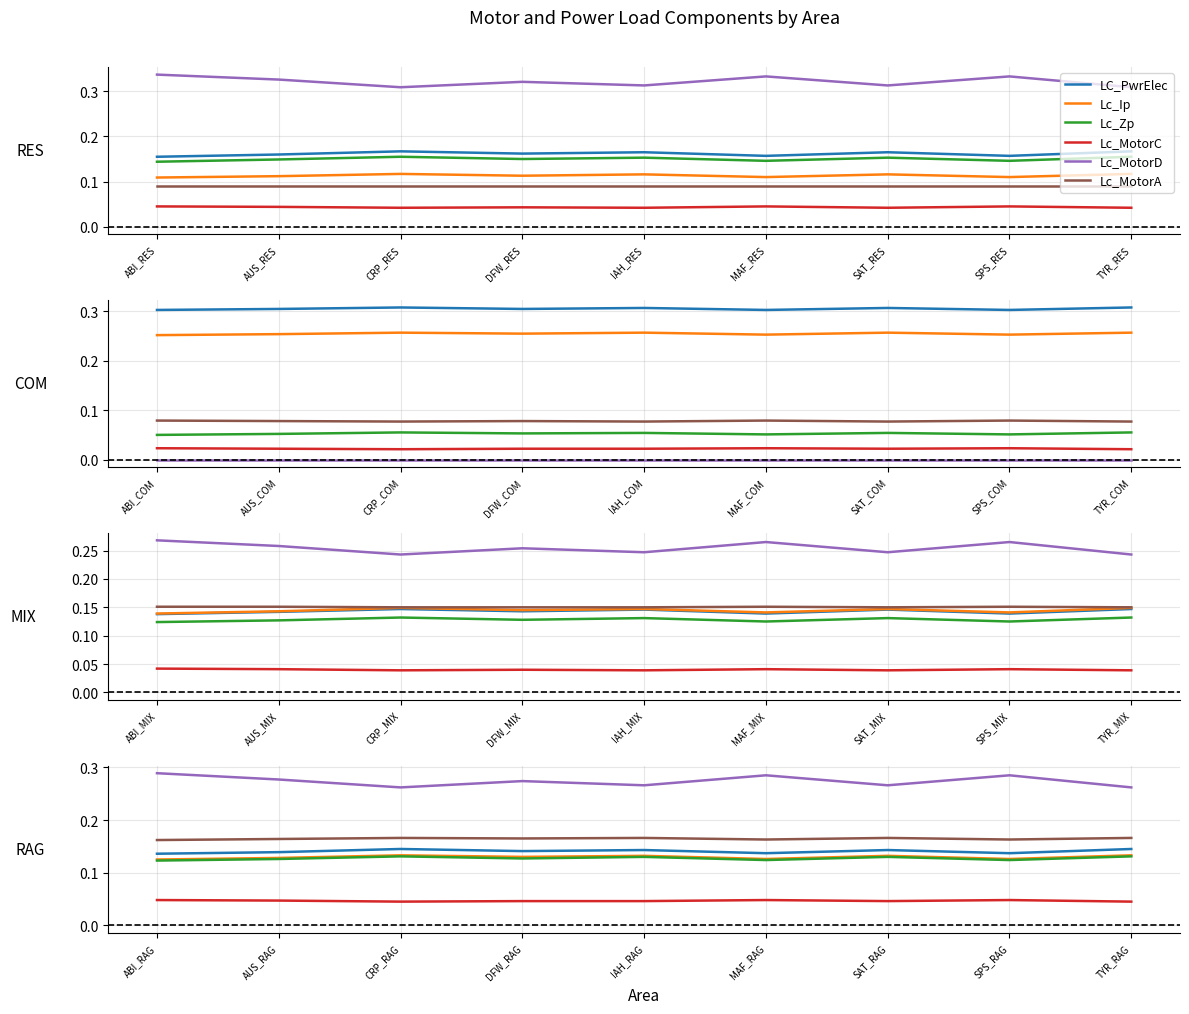

True or false: Lc_MotorC and Lc_Zp intersect in this chart.

False